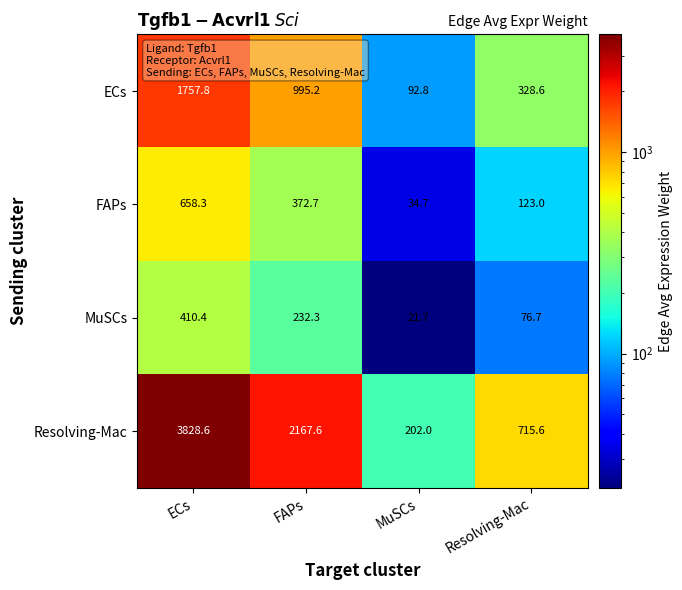

At which label does ECs first exceed 995?

ECs